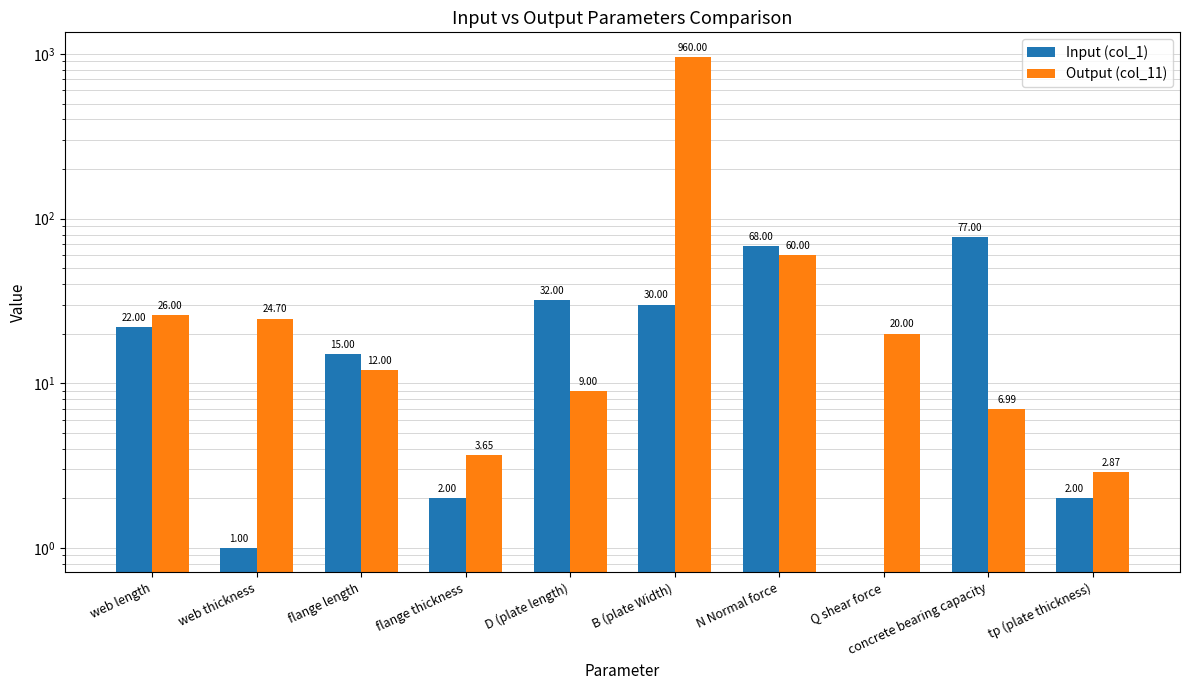

Which series has the largest range (max minus min)?

Output (col_11)